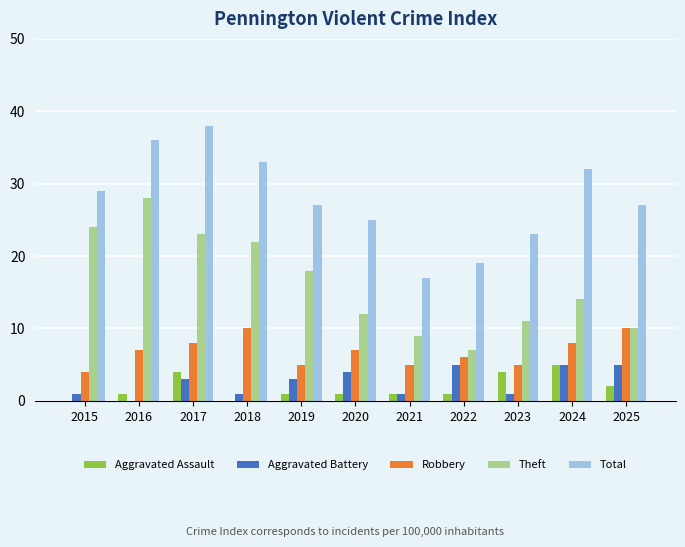

Which series changed the most between 2017 and 2018?

Total